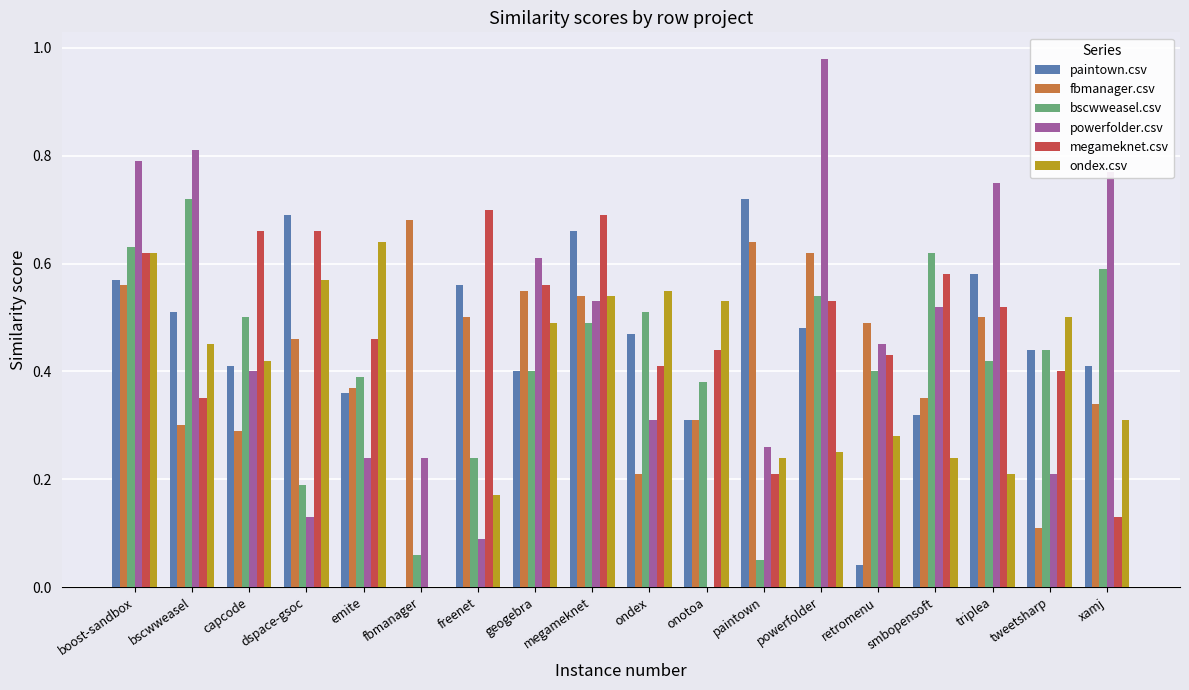

How many groups of bars are there?

18